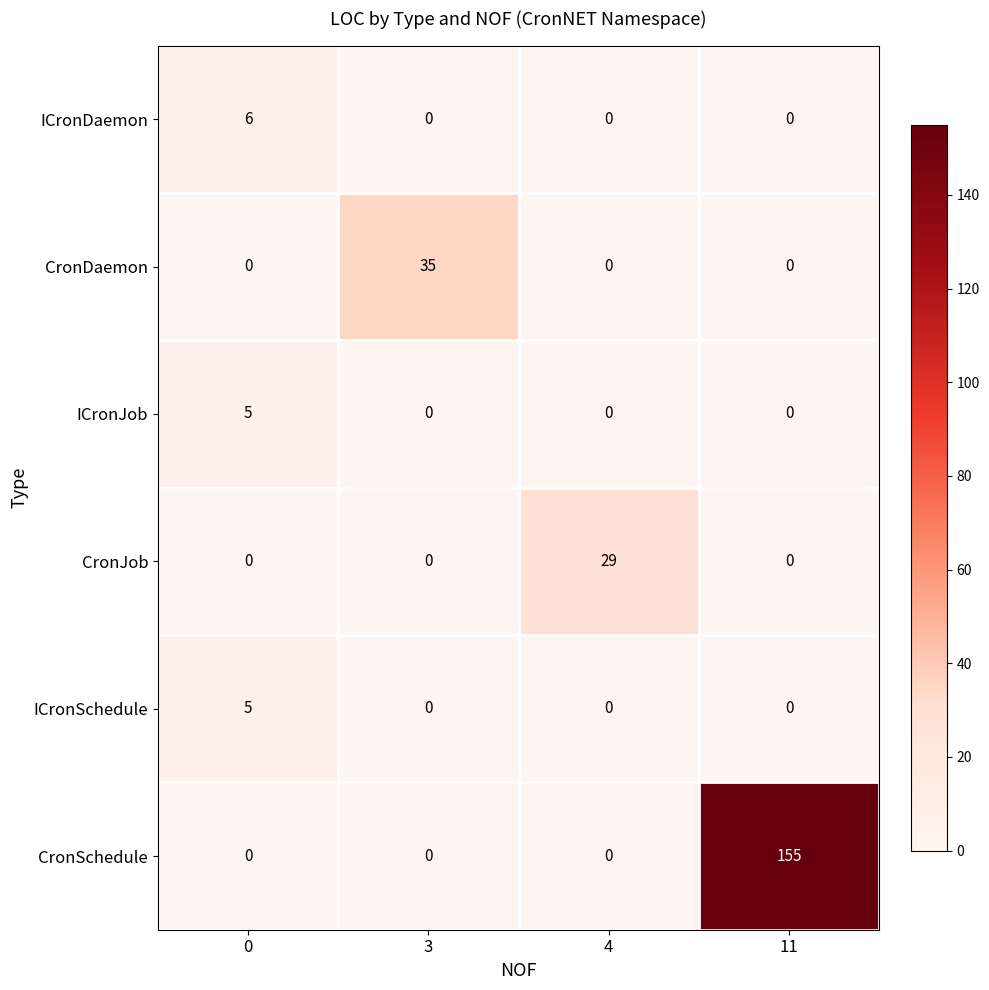

Reading right to left, transcribe all the data shown in this chart.

ICronDaemon: 11=0	4=0	3=0	0=6
CronDaemon: 11=0	4=0	3=35	0=0
ICronJob: 11=0	4=0	3=0	0=5
CronJob: 11=0	4=29	3=0	0=0
ICronSchedule: 11=0	4=0	3=0	0=5
CronSchedule: 11=155	4=0	3=0	0=0